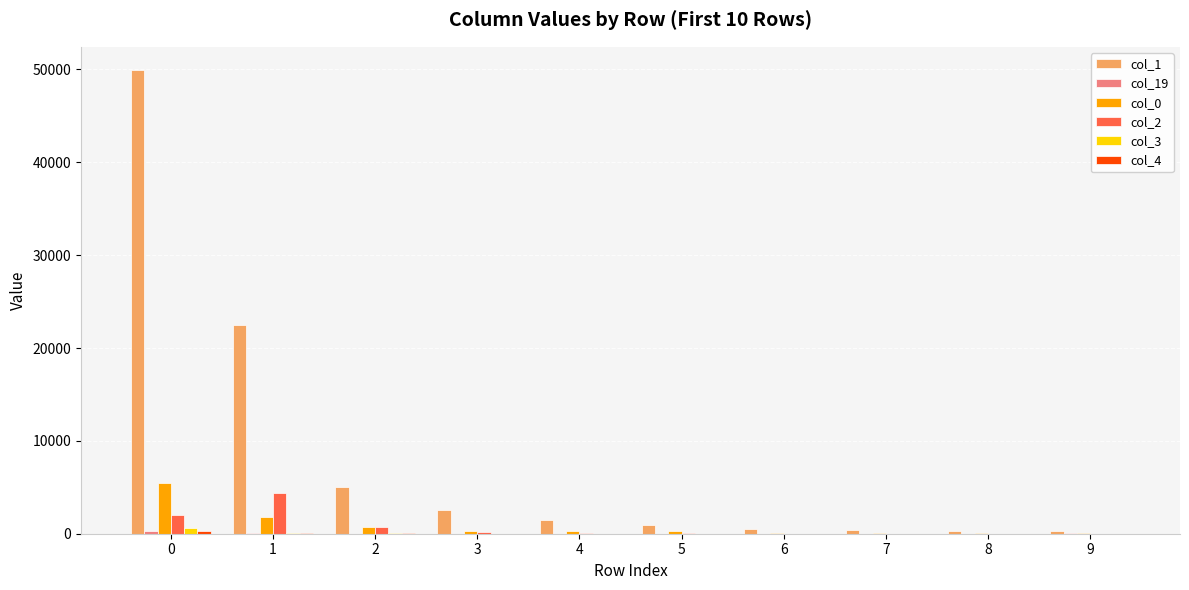

Count the number of categories in the chart.

10